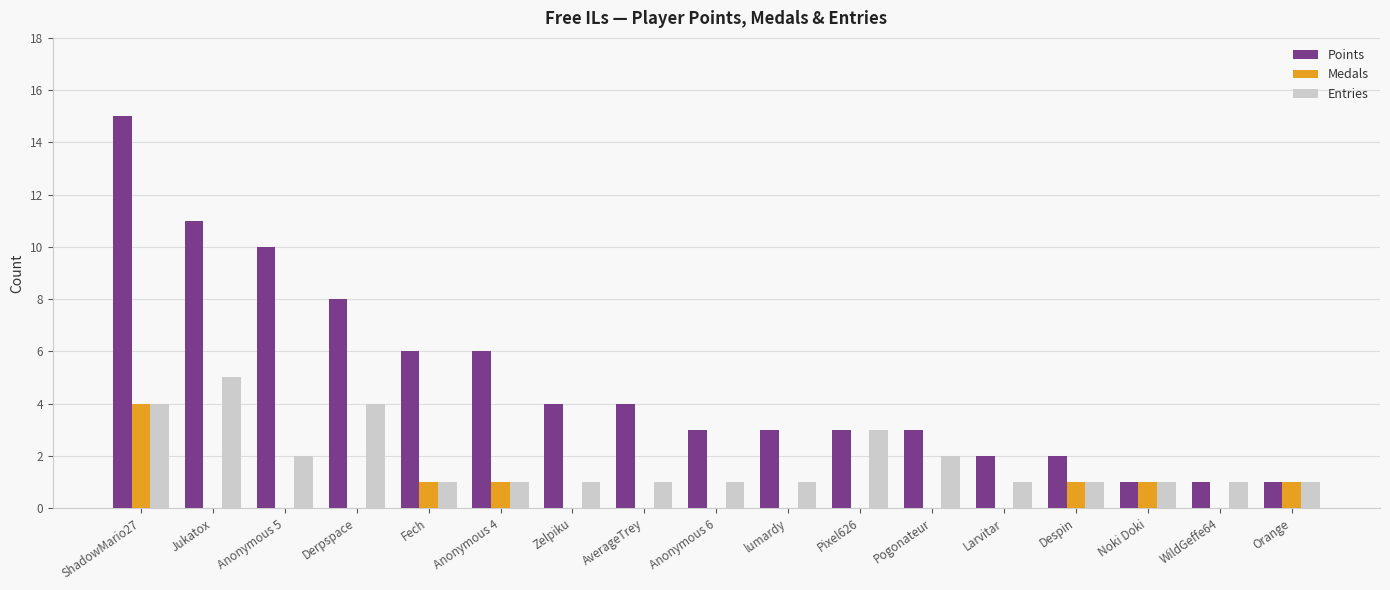

Which label corresponds to the largest value in the chart?

ShadowMario27